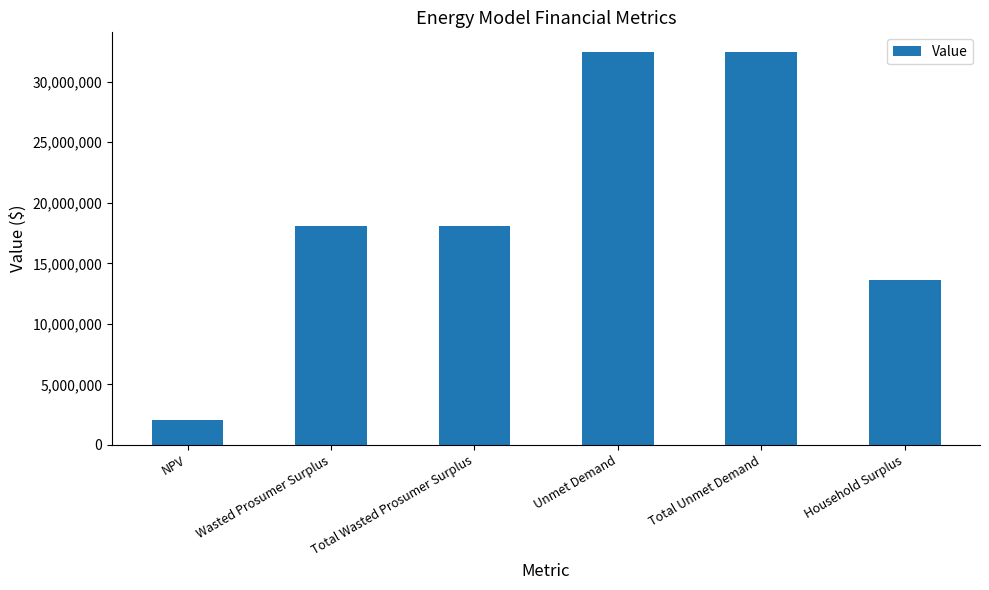

Which has a higher value, Household Surplus or Total Unmet Demand?

Total Unmet Demand